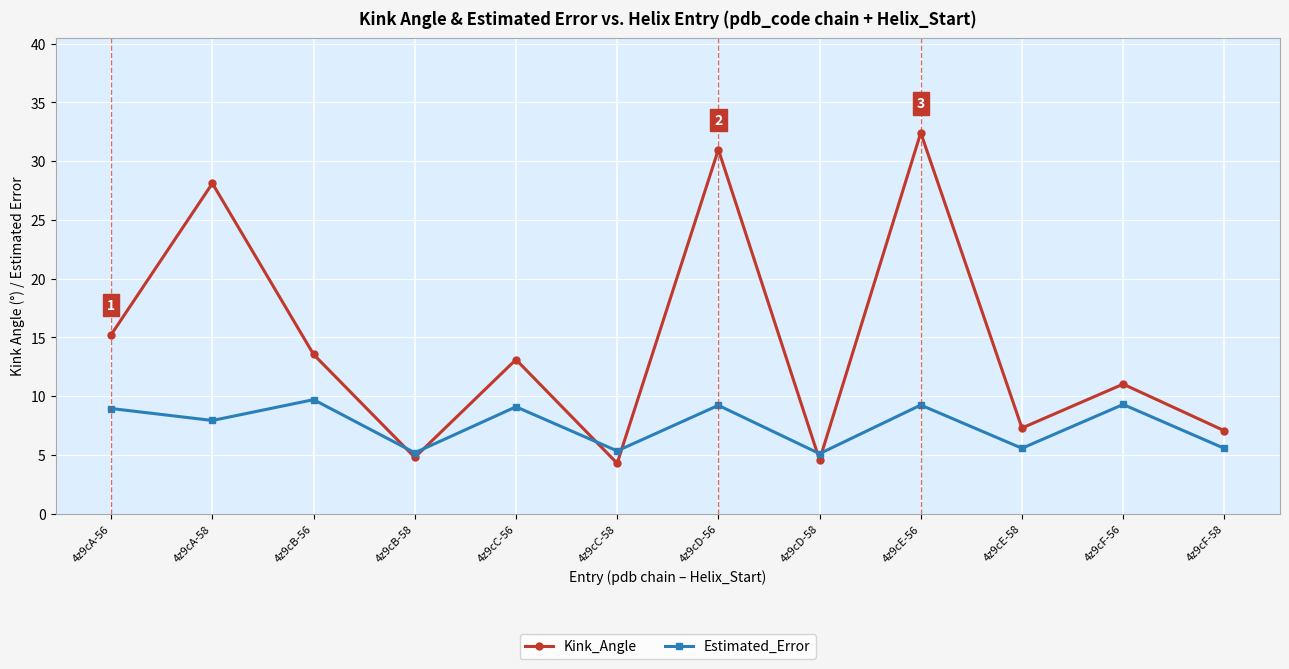

In Kink_Angle, how many points are higher than both neighbors (excluding endpoints)?

5